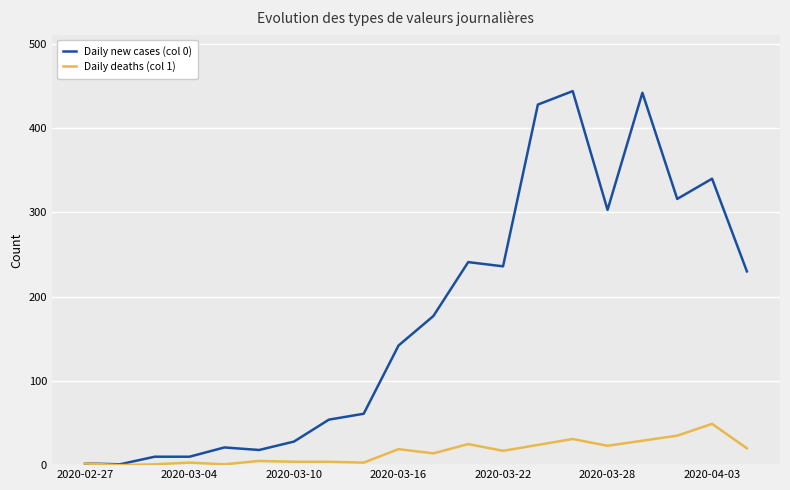

What is the average value of the Daily deaths (col 1) series?

15